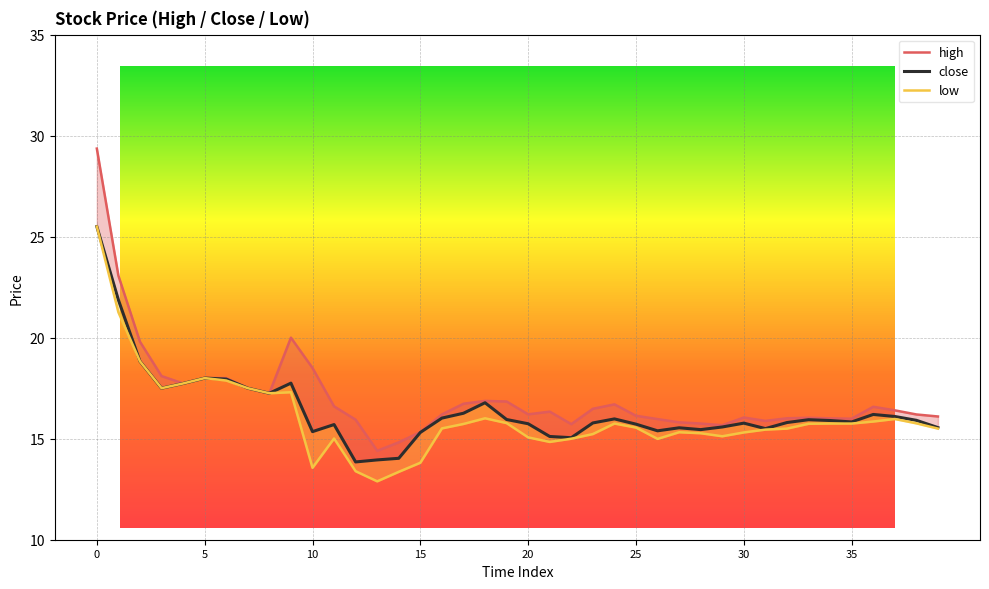

What is the minimum value for high?

14.4